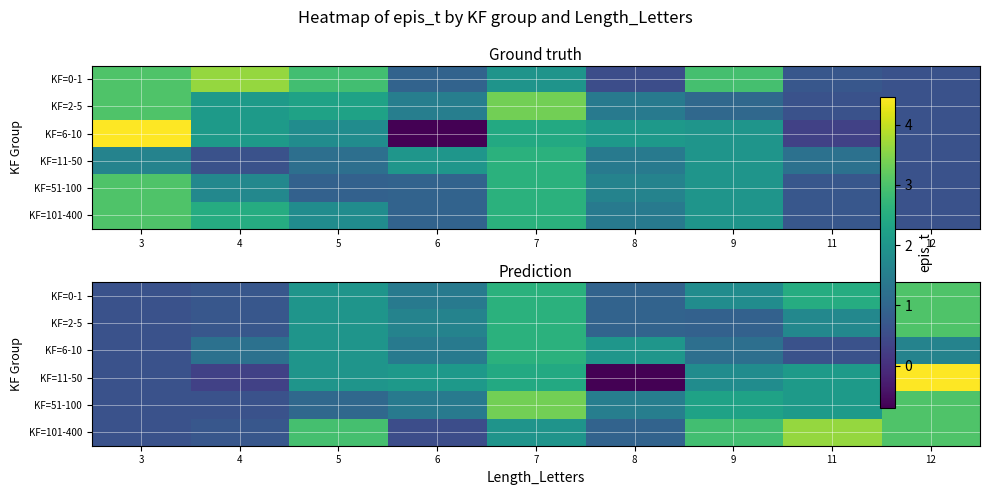

Which series has the largest total across all categories?

KF=101-400